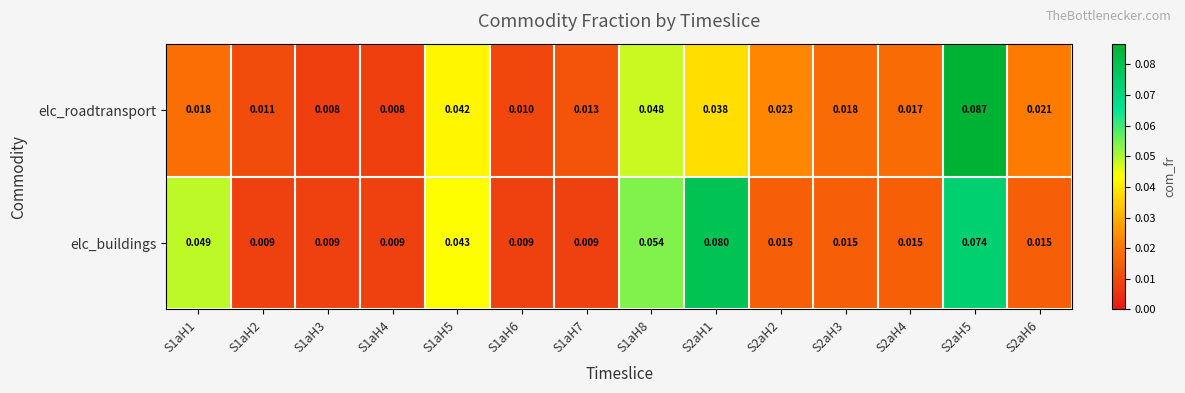

At which category is the sum across all series the highest?

S2aH5